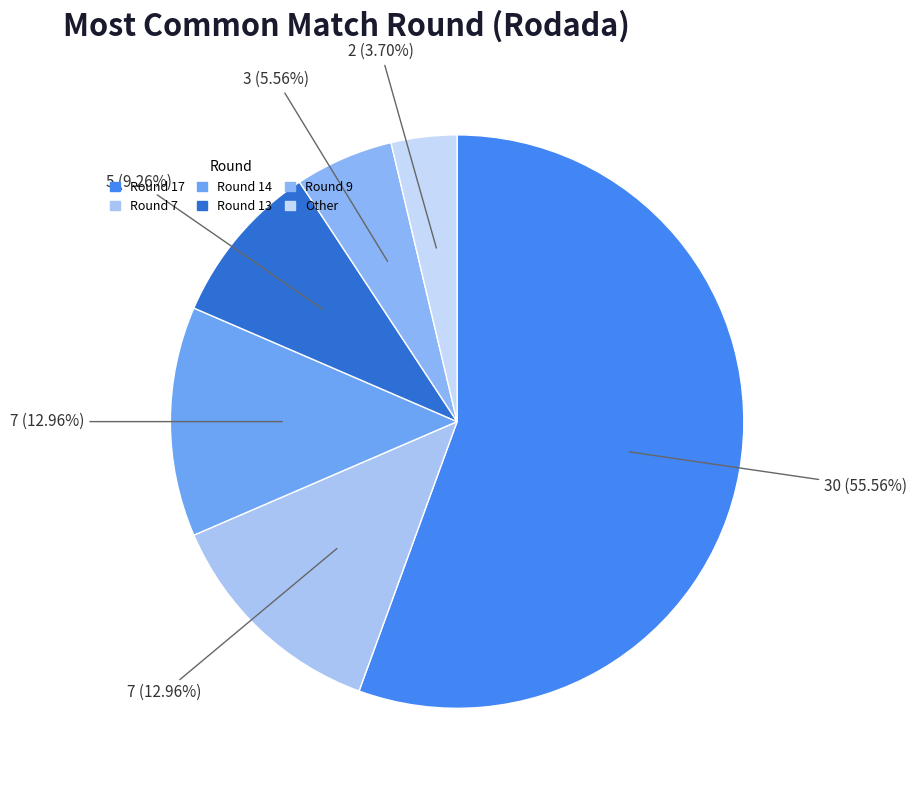

What is the largest slice in the pie chart?

Round 17